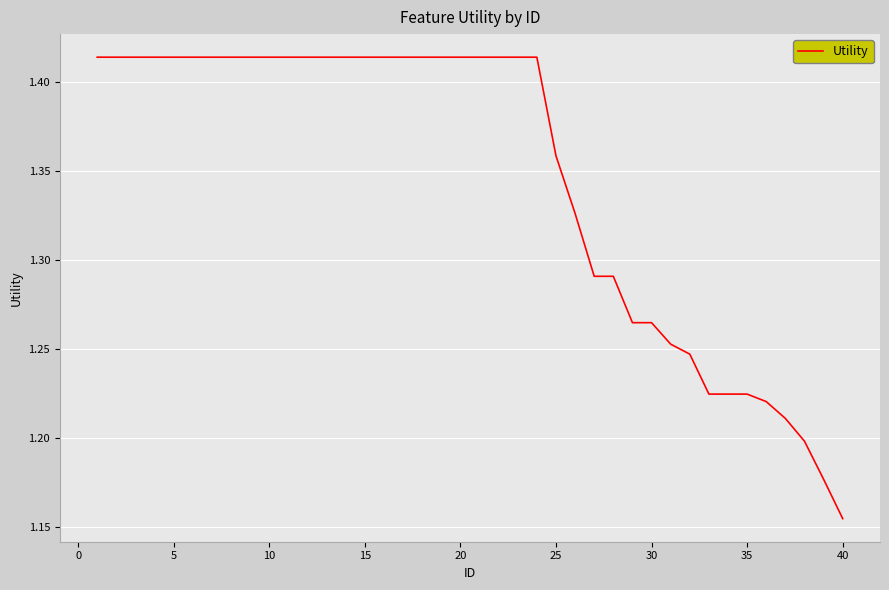

What is the difference between the maximum and minimum values?

0.3